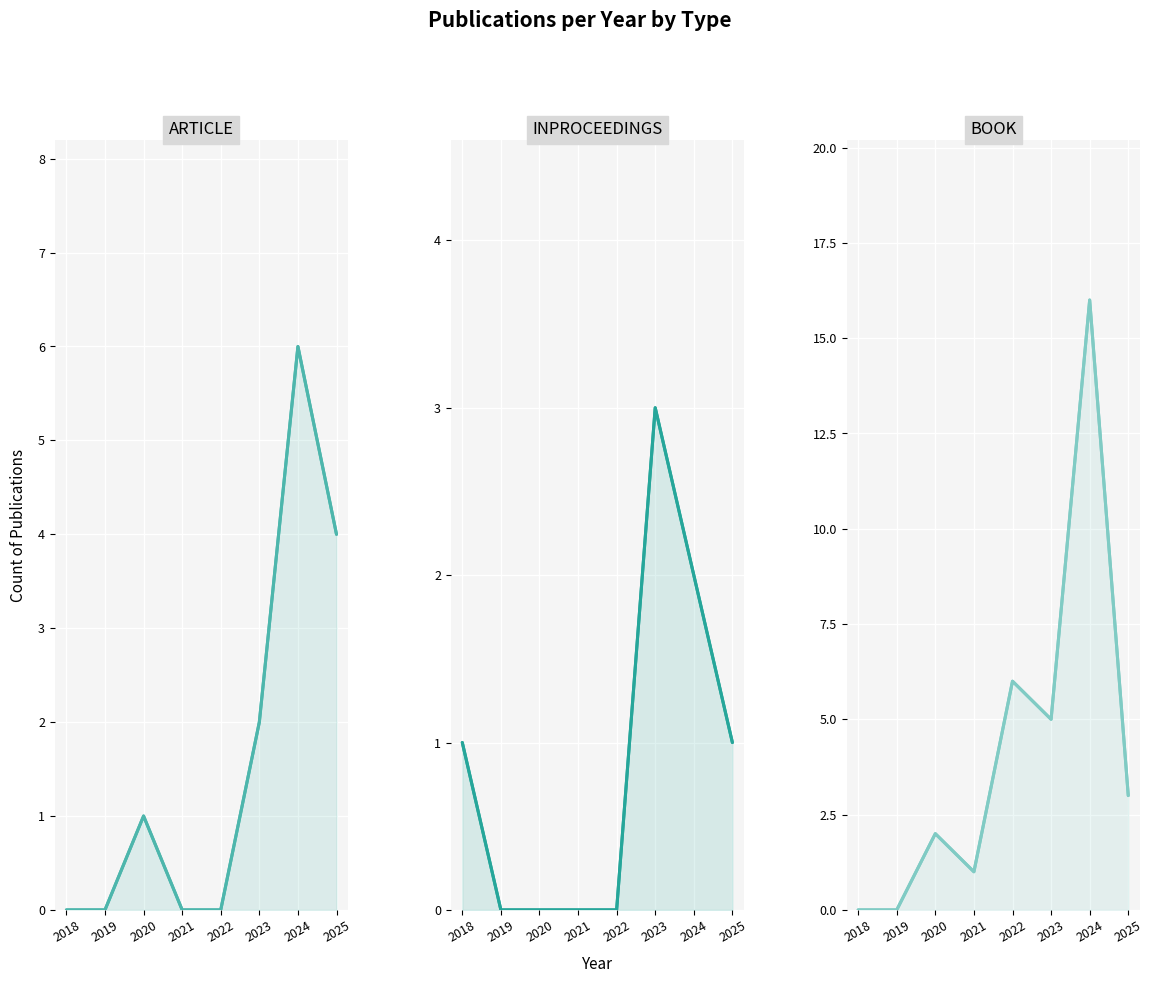

Reading left to right, extract all data points from this chart.

ARTICLE: 0	0	1	0	0	2	6	4
INPROCEEDINGS: 1	0	0	0	0	3	2	1
BOOK: 0	0	2	1	6	5	16	3